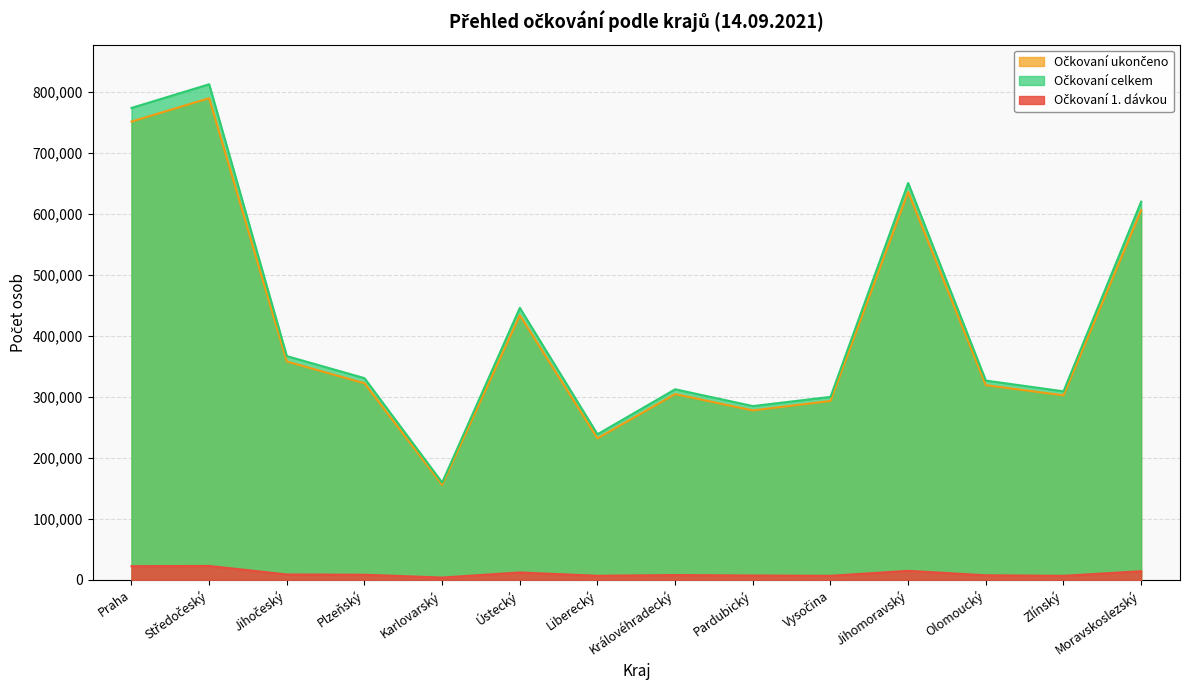

Rank the categories by Očkovaní celkem value from highest to lowest.

Středočeský, Praha, Jihomoravský, Moravskoslezský, Ústecký, Jihočeský, Plzeňský, Olomoucký, Královéhradecký, Zlínský, Vysočina, Pardubický, Liberecký, Karlovarský